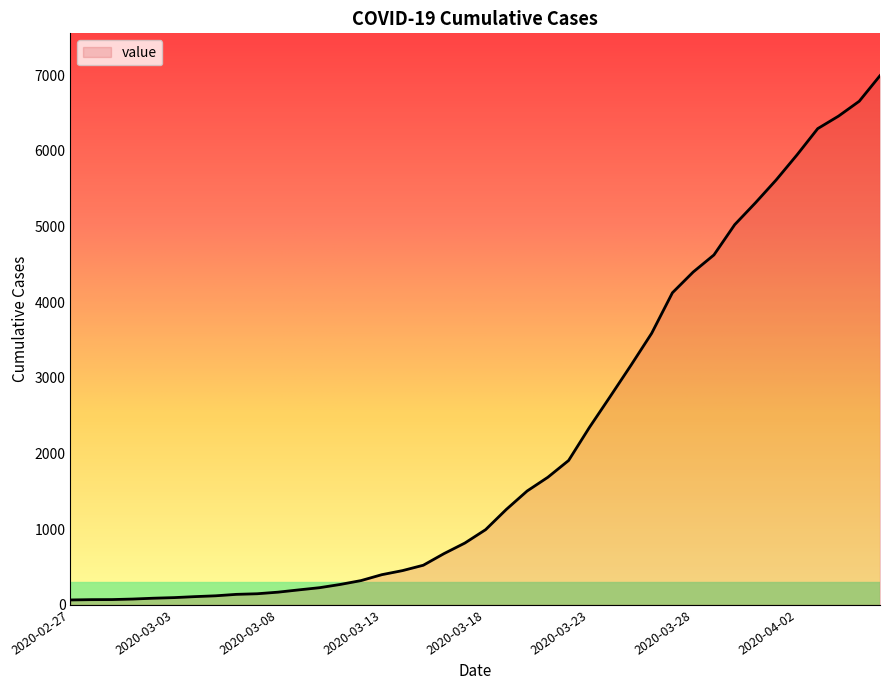

What is the maximum value shown in the chart?

6995